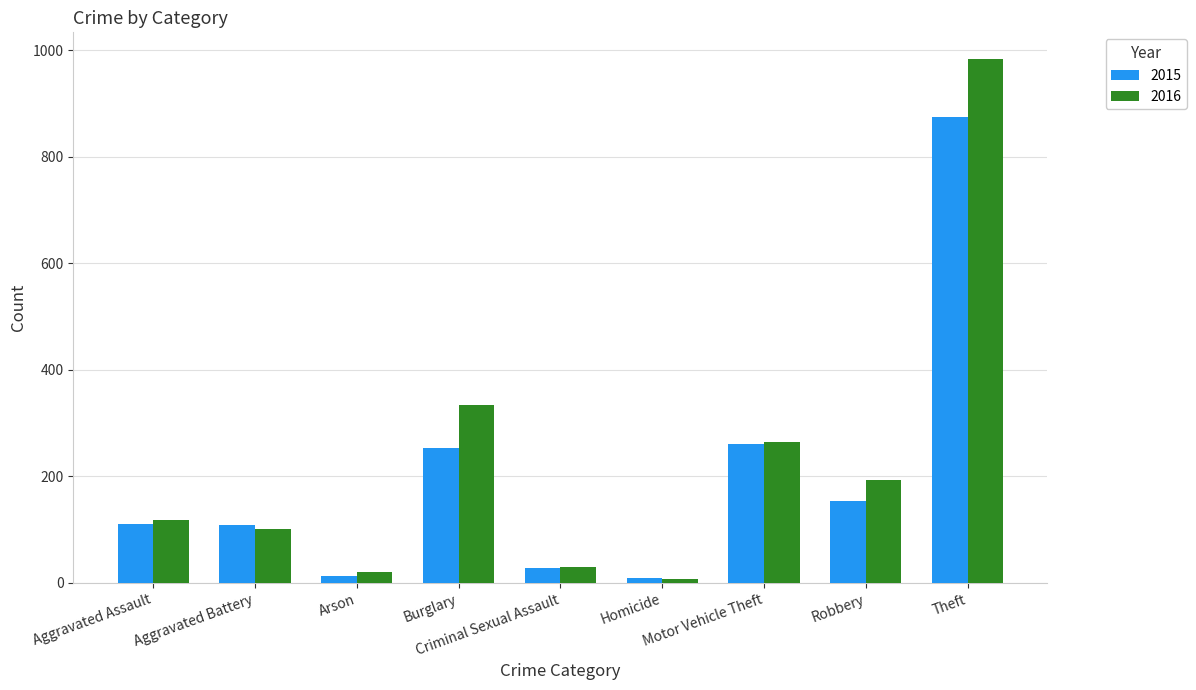

What is the label of the 5th bar from the left?

Criminal Sexual Assault